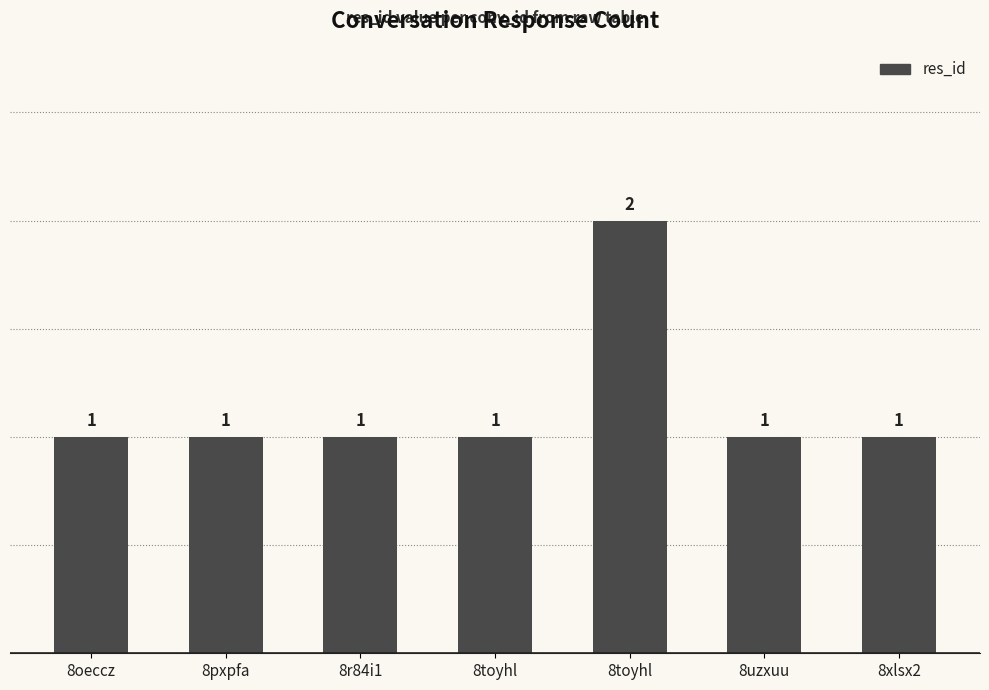

List the labels in order of value, smallest first.

8oeccz, 8pxpfa, 8r84i1, 8toyhl, 8uzxuu, 8xlsx2, 8toyhl